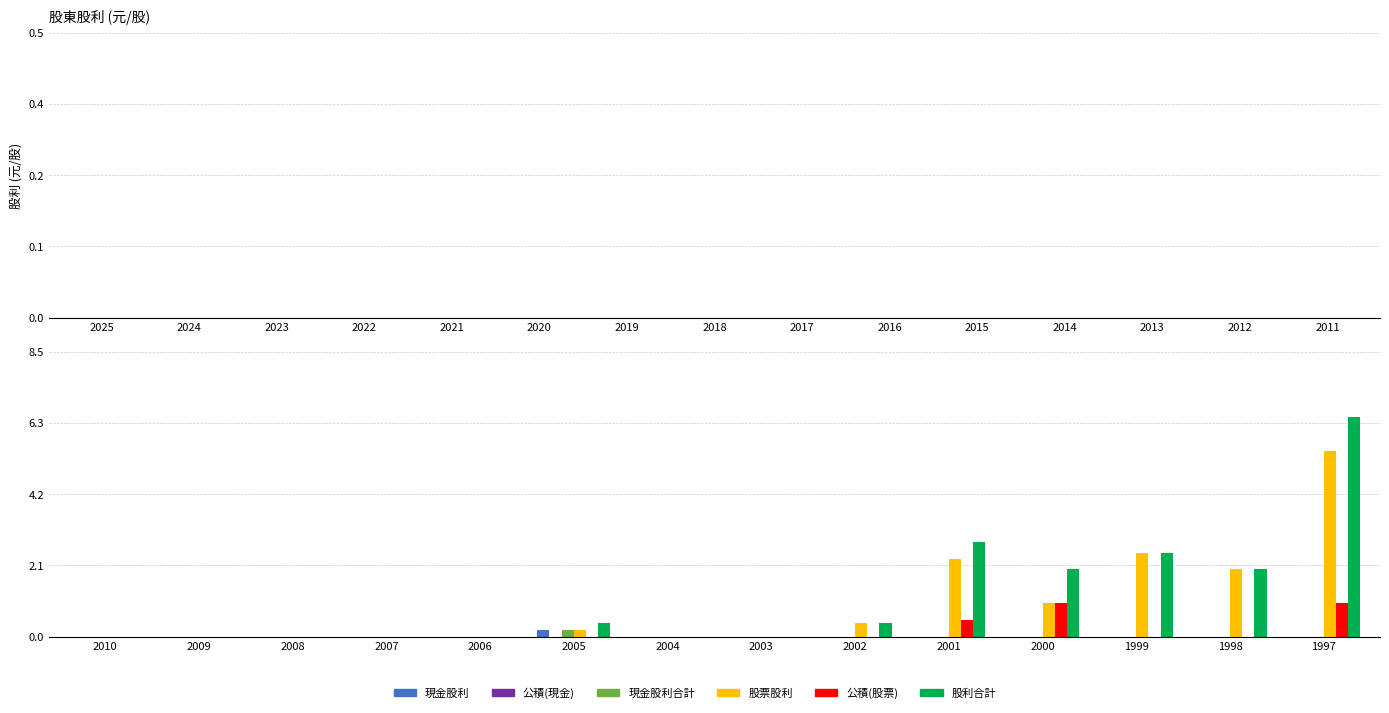

Are the bars grouped side by side (vs. stacked)?

Yes